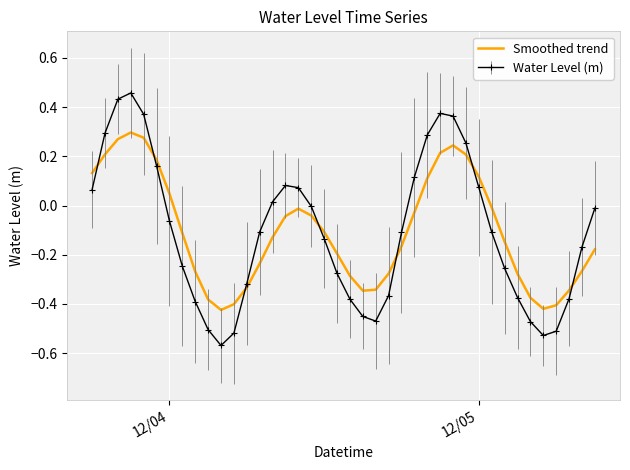

Which series has the largest range (max minus min)?

Water Level (m)